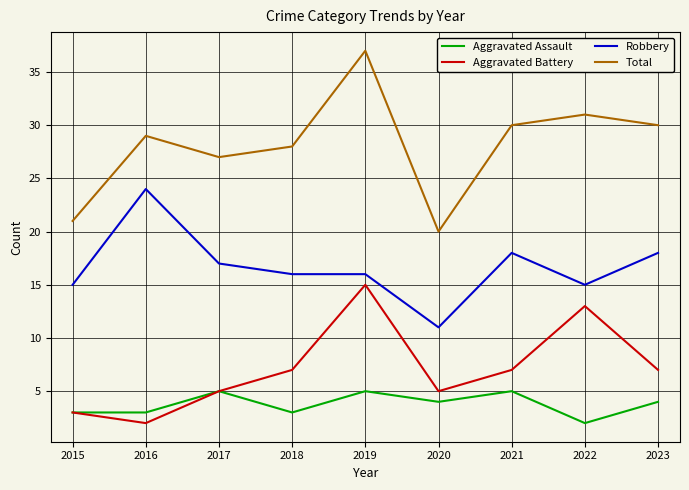

Rank the series at 2016 from highest to lowest value.

Total, Robbery, Aggravated Assault, Aggravated Battery